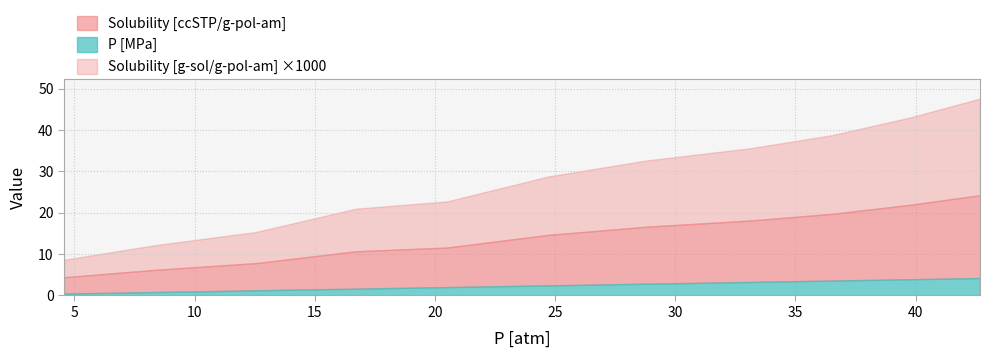

Rank the categories by P [MPa] value from lowest to highest.

4.56944444444444, 8.3611111111111, 12.5416666666666, 16.7222222222222, 20.5138888888888, 24.6944444444444, 28.7777777777777, 33.1527777777777, 36.5555555555555, 39.7638888888888, 42.6805555555555